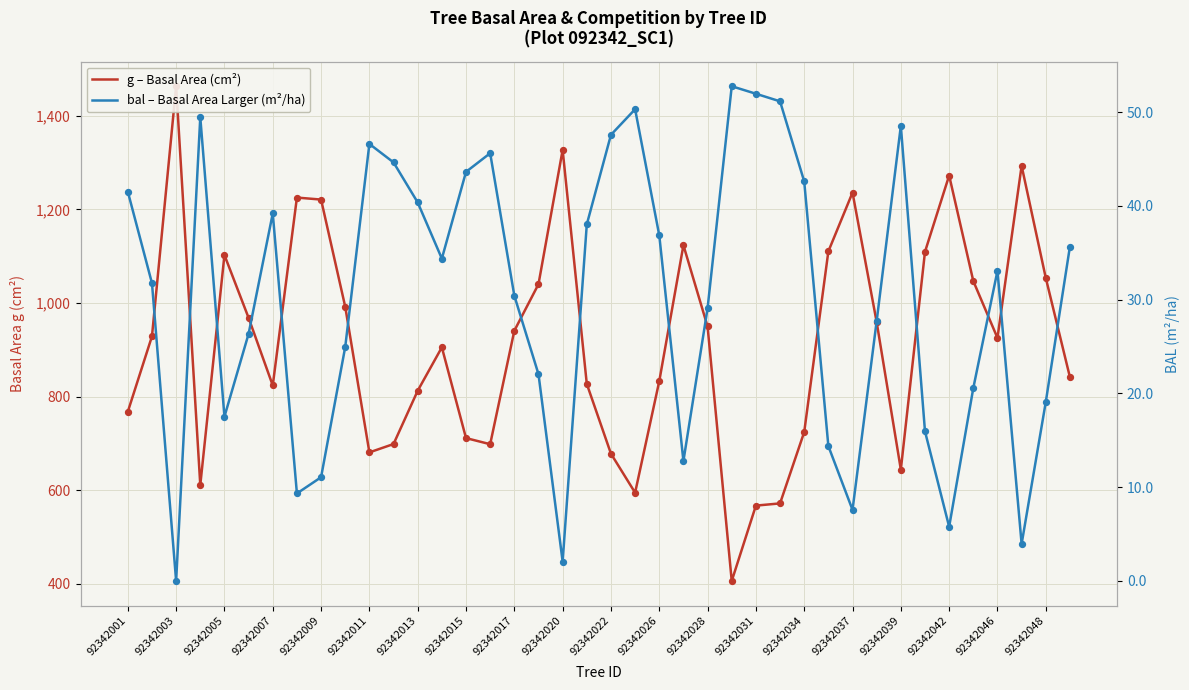

At how many categories does at least one series exceed 310?

40